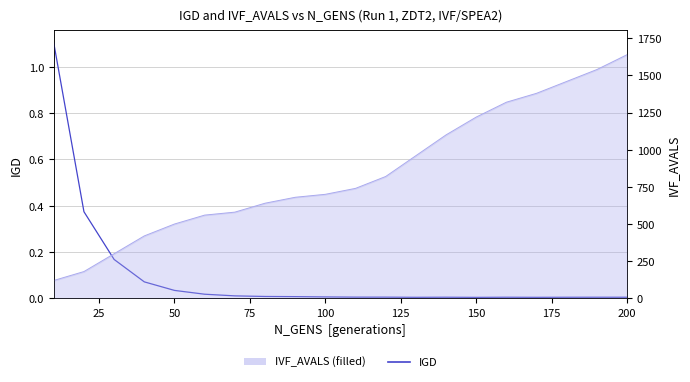

The IGD series shows 0.1 at 75. True or false?

False